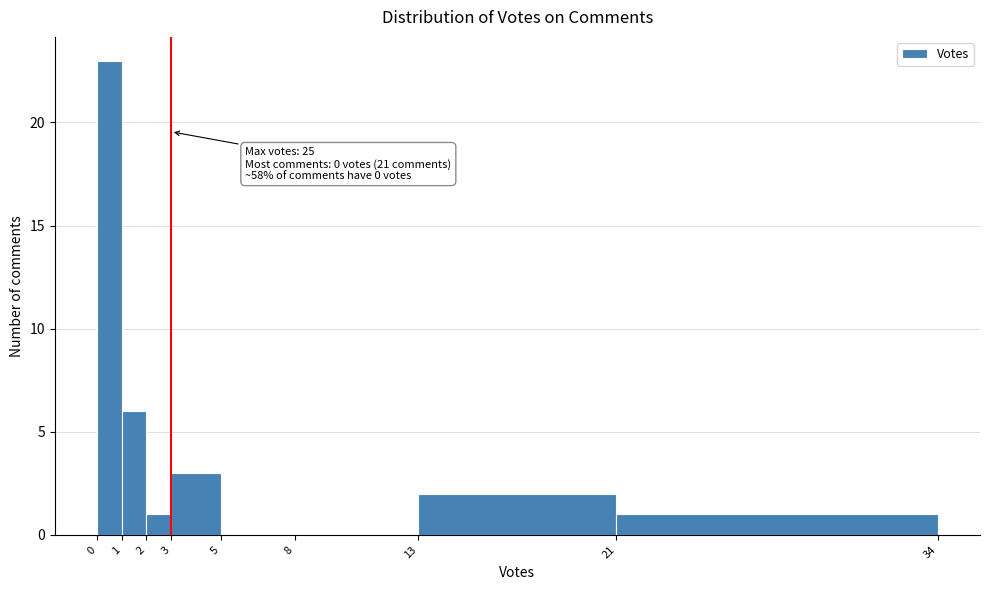

Which range on the x-axis has the tallest bar?

0 to 1